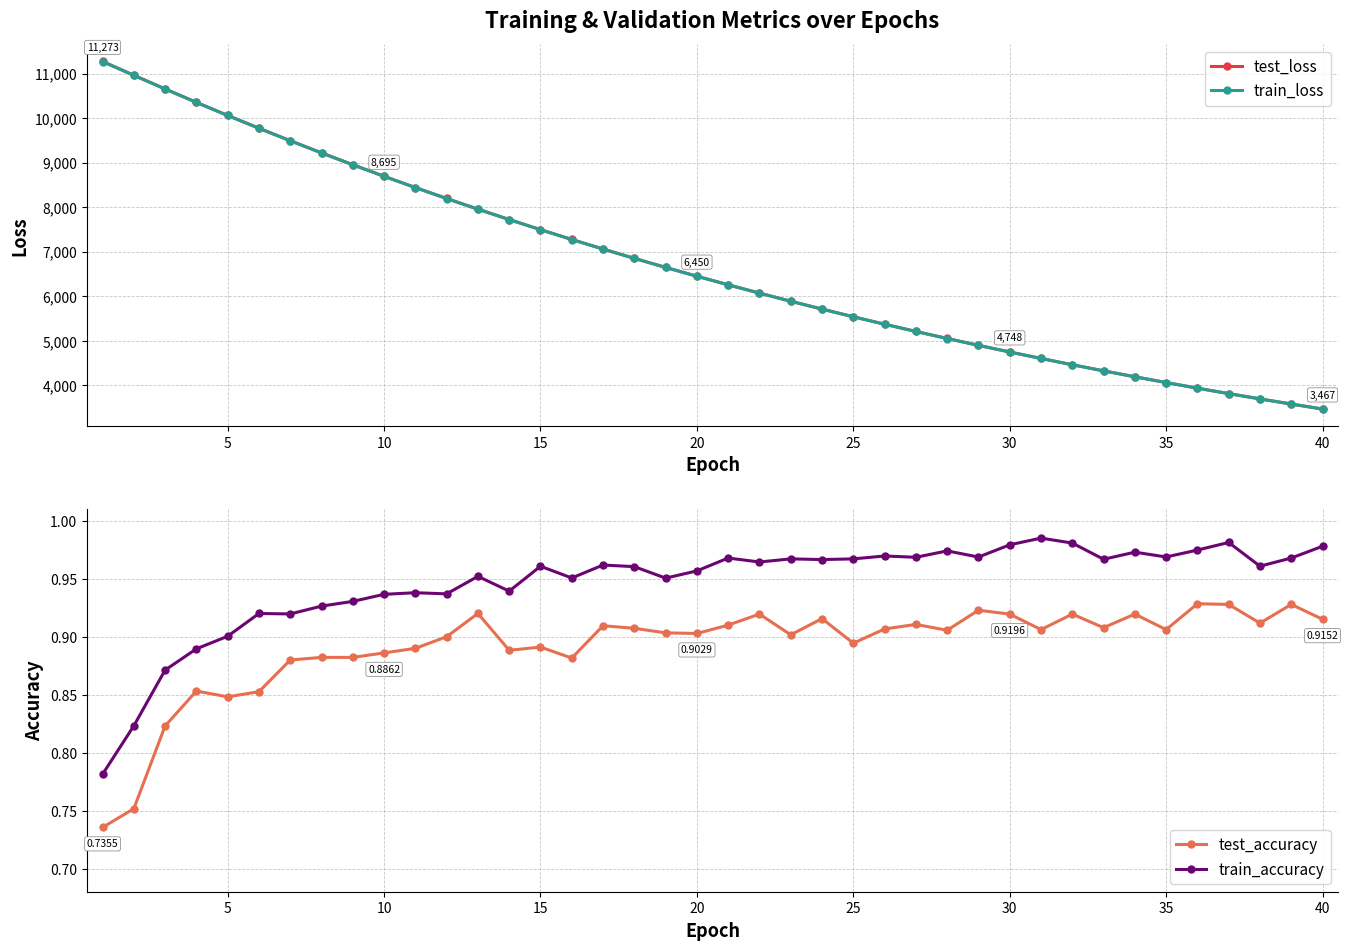

Reading left to right, extract all data points from this chart.

test_loss: 11273.3	10964.0	10656.2	10355.1	10061.0	9773.8	9493.6	9220.1	8953.9	8694.6	8441.8	8195.8	7956.1	7723.3	7496.0	7275.2	7060.2	6851.1	6647.7	6449.9	6257.4	6070.3	5888.4	5711.5	5539.3	5372.0	5209.3	5051.3	4897.5	4748.1	4602.9	4461.7	4324.5	4191.2	4061.7	3935.6	3813.2	3694.4	3578.9	3466.7
train_loss: 11272.8	10962.7	10655.4	10354.3	10060.2	9773.0	9492.9	9219.6	8953.2	8693.8	8441.0	8195.1	7955.5	7722.4	7495.3	7274.5	7059.5	6850.5	6647.2	6449.3	6256.9	6069.8	5887.8	5710.8	5538.7	5371.5	5208.8	5050.7	4897.1	4747.6	4602.4	4461.2	4324.1	4190.7	4061.2	3935.3	3812.9	3694.1	3578.6	3466.4
test_accuracy: 0.7	0.8	0.8	0.9	0.8	0.9	0.9	0.9	0.9	0.9	0.9	0.9	0.9	0.9	0.9	0.9	0.9	0.9	0.9	0.9	0.9	0.9	0.9	0.9	0.9	0.9	0.9	0.9	0.9	0.9	0.9	0.9	0.9	0.9	0.9	0.9	0.9	0.9	0.9	0.9
train_accuracy: 0.8	0.8	0.9	0.9	0.9	0.9	0.9	0.9	0.9	0.9	0.9	0.9	1.0	0.9	1.0	1.0	1.0	1.0	1.0	1.0	1.0	1.0	1.0	1.0	1.0	1.0	1.0	1.0	1.0	1.0	1.0	1.0	1.0	1.0	1.0	1.0	1.0	1.0	1.0	1.0